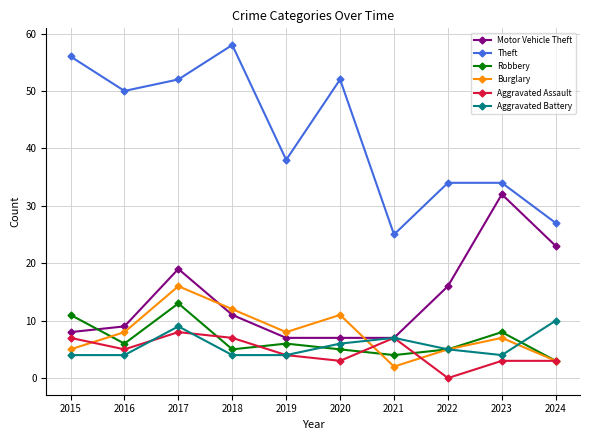

True or false: Theft and Robbery intersect in this chart.

False